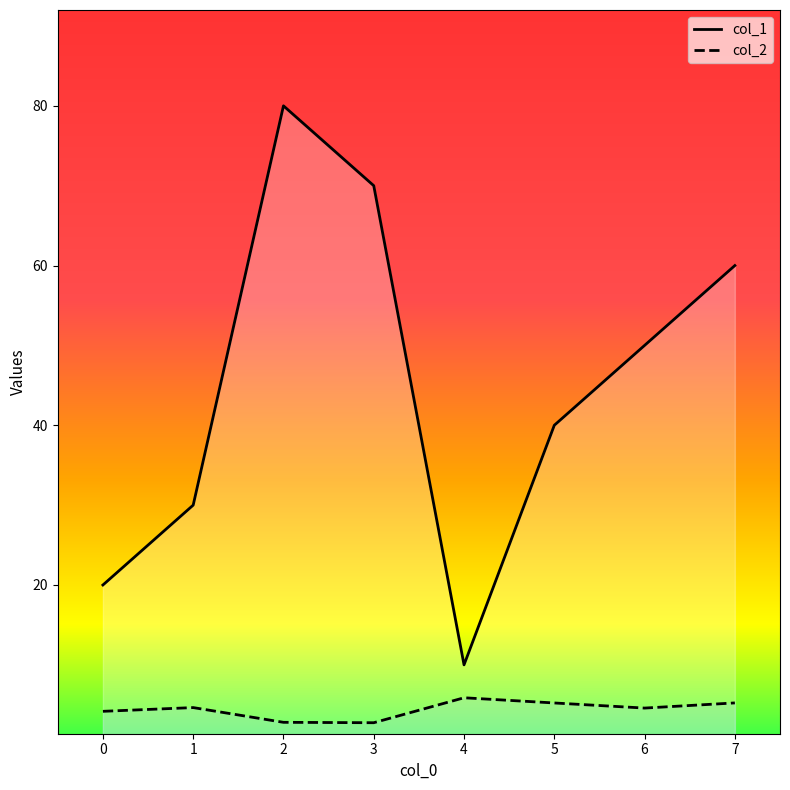

True or false: col_1 has more than 2 interior local peaks.

False